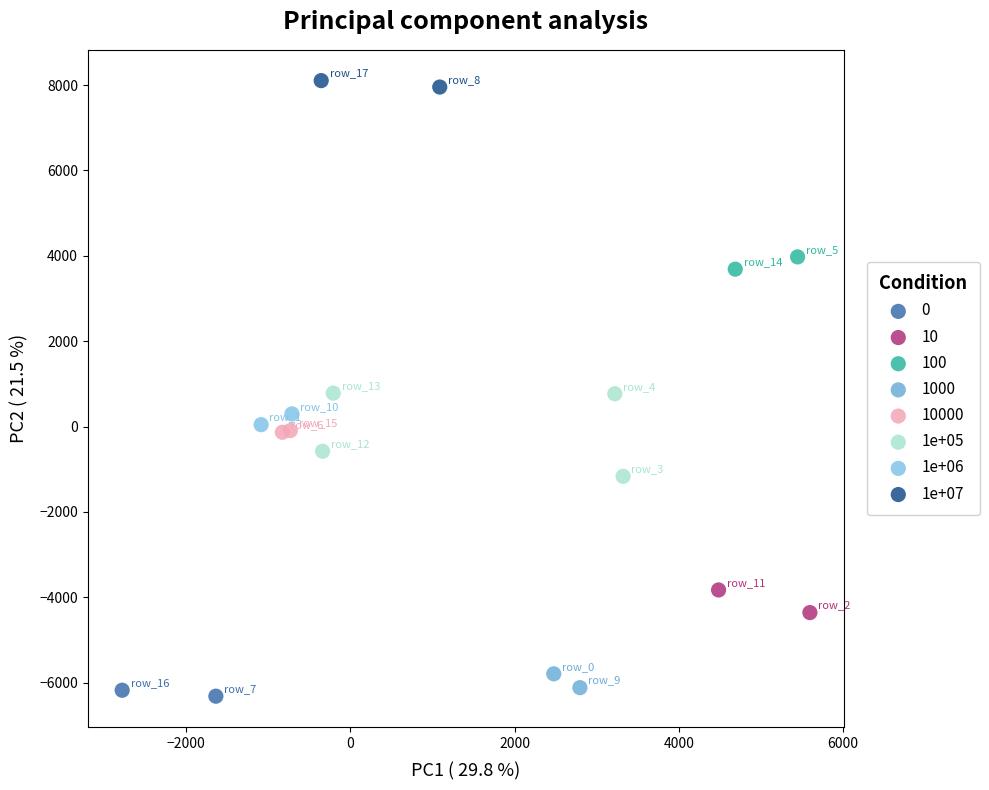

What are all the series names shown in the legend?

0, 10, 100, 1000, 10000, 1e+05, 1e+06, 1e+07